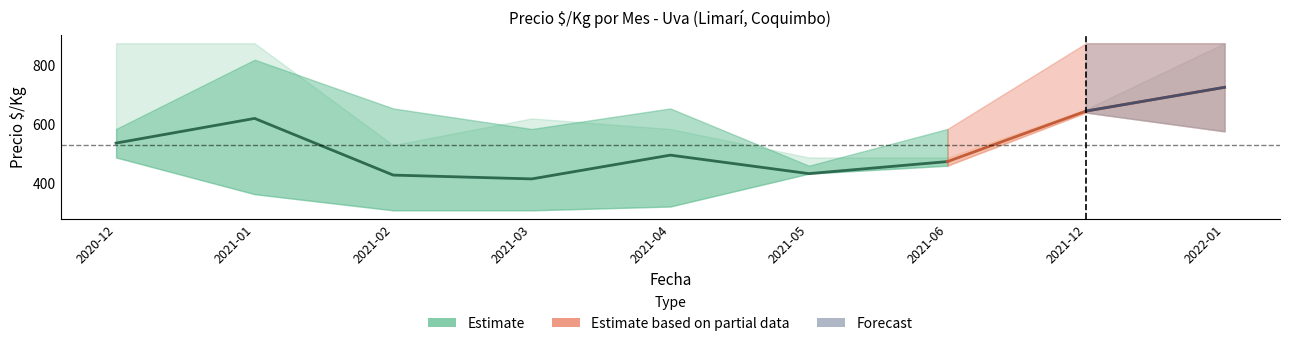

Reading right to left, what are all the values shown in this chart?

Precio $/Kg: 2022-01=725	2021-12=644	2021-06=472	2021-05=431	2021-04=494	2021-03=413	2021-02=426	2021-01=619	2020-12=535
Precio $/Kg upper: 2022-01=875	2021-12=875	2021-06=583	2021-05=458	2021-04=653	2021-03=583	2021-02=653	2021-01=819	2020-12=583
Precio $/Kg lower: 2022-01=575	2021-12=639	2021-06=458	2021-05=431	2021-04=319	2021-03=306	2021-02=306	2021-01=361	2020-12=486
Precio $/Kg upper2: 2022-01=875	2021-12=650	2021-06=486	2021-05=486	2021-04=583	2021-03=619	2021-02=528	2021-01=875	2020-12=875
Precio $/Kg lower2: 2022-01=575	2021-12=639	2021-06=458	2021-05=431	2021-04=319	2021-03=306	2021-02=306	2021-01=361	2020-12=486